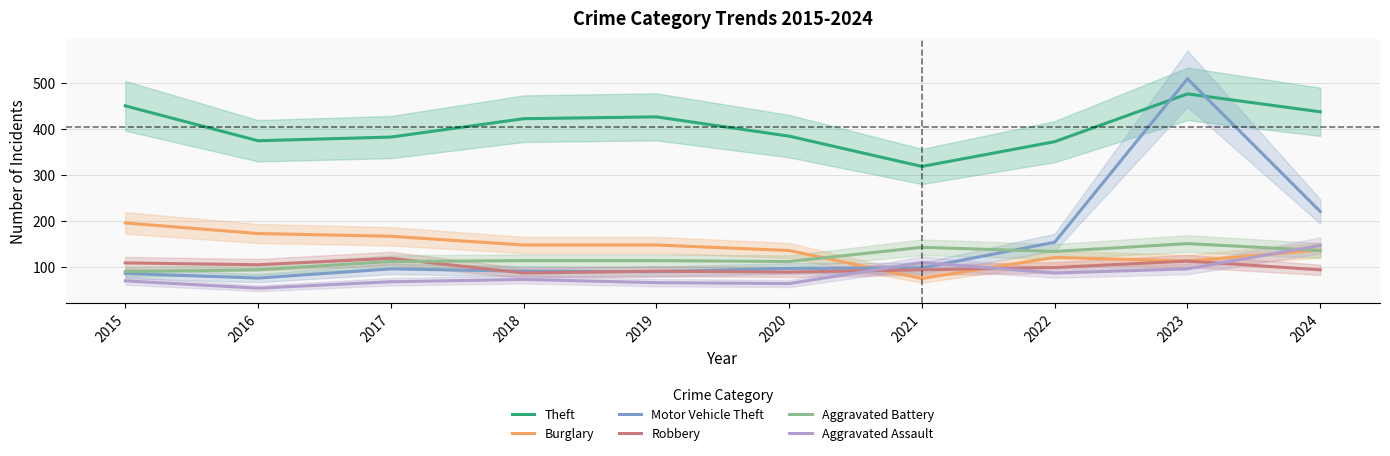

Where do Aggravated Assault and Motor Vehicle Theft first cross each other?

2020 and 2021